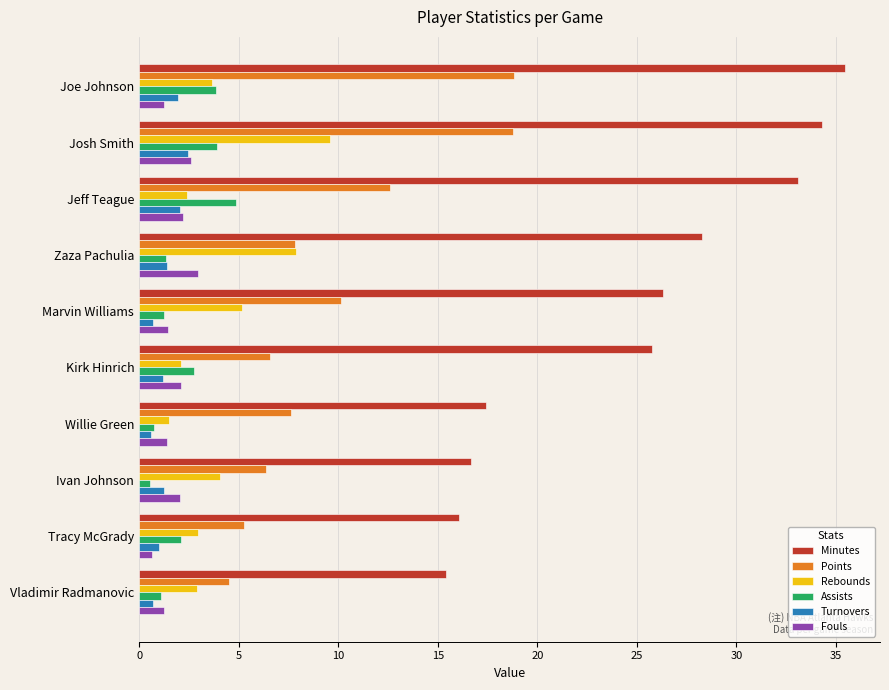

What is the total value across all series at Zaza Pachulia?

49.7